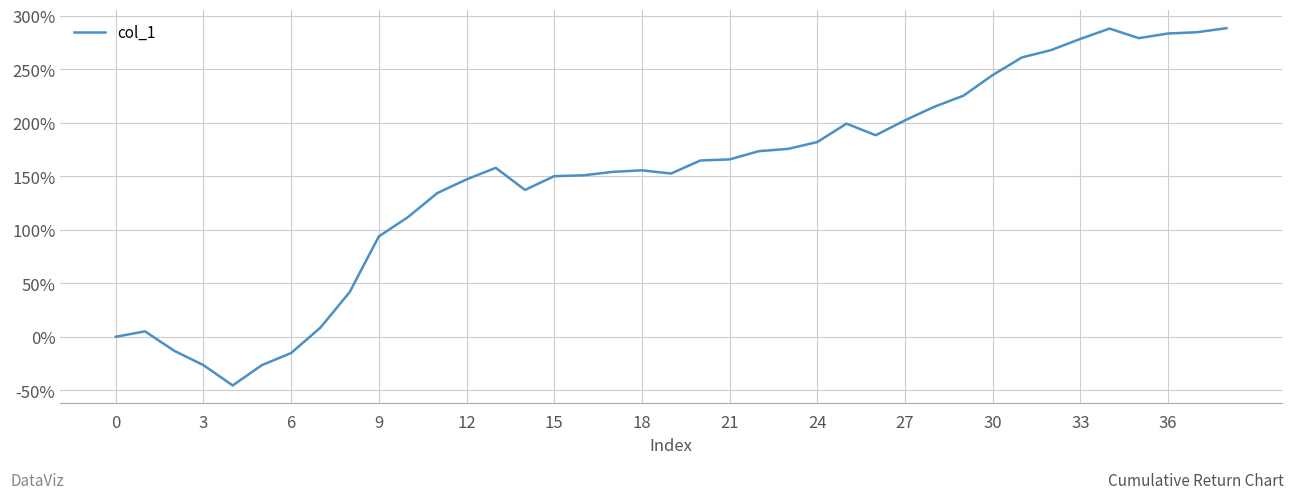

What is the difference between the maximum and minimum values?

333.8